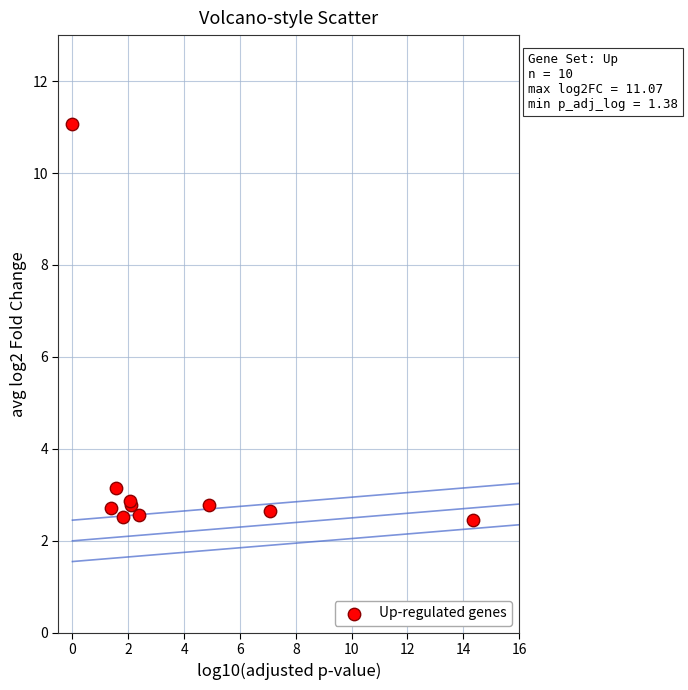

What Y value in the scatter plot is closest to 6?

3.2